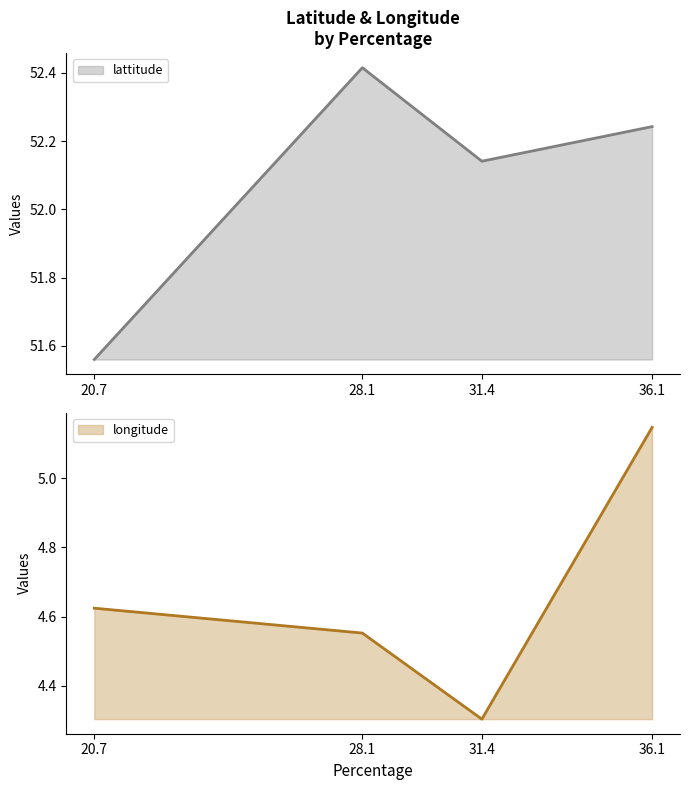

True or false: lattitude has more than 2 points higher than both neighbors.

False